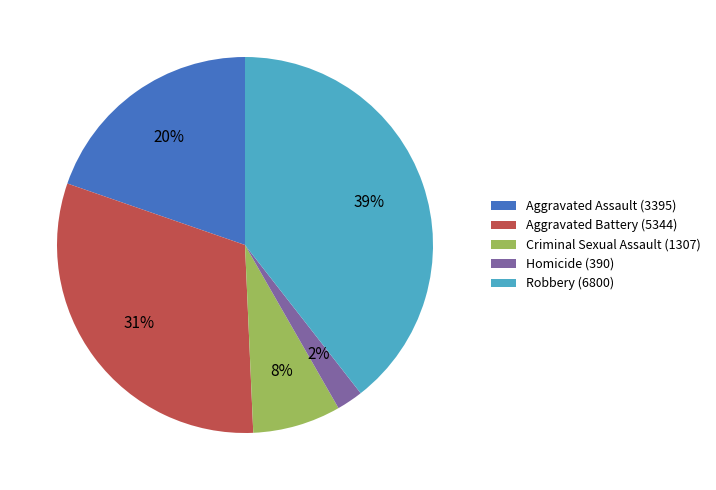

True or false: Criminal Sexual Assault accounts for 1% of the total.

False